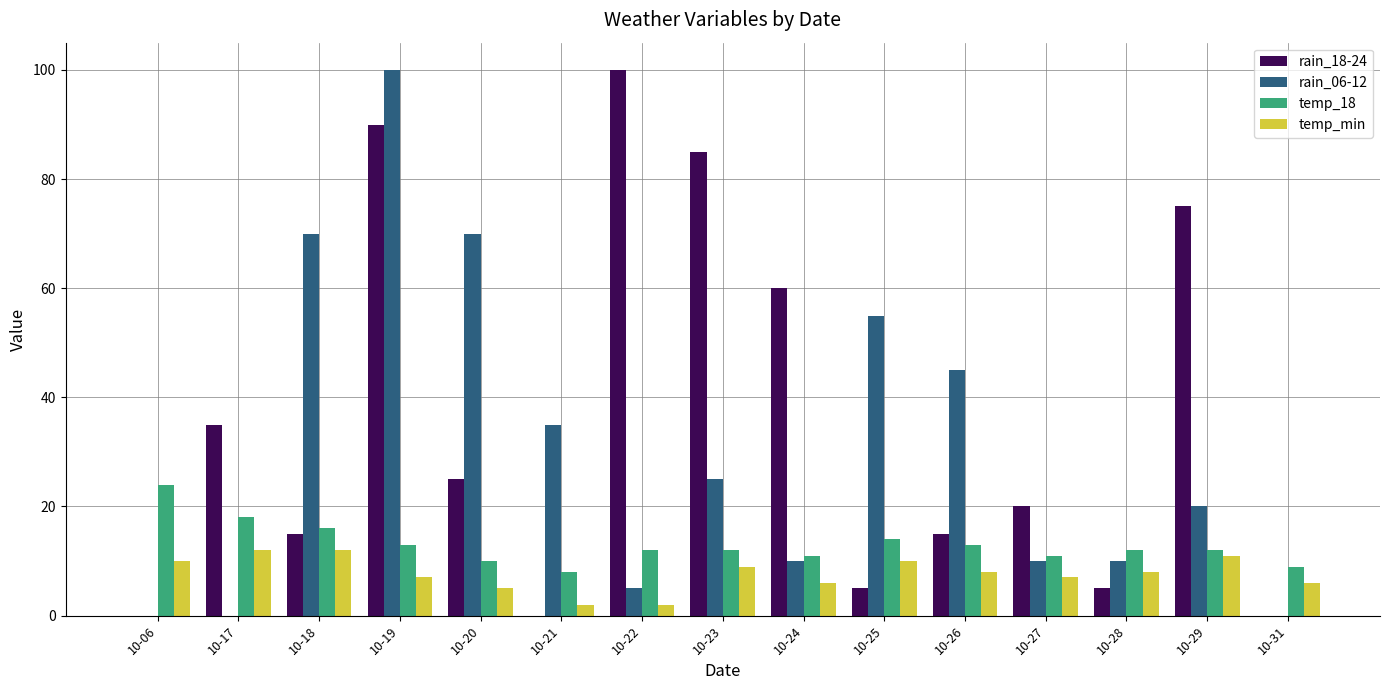

Reading left to right, extract all data points from this chart.

rain_18-24: 0	35	15	90	25	0	100	85	60	5	15	20	5	75	0
rain_06-12: 0	0	70	100	70	35	5	25	10	55	45	10	10	20	0
temp_18: 24	18	16	13	10	8	12	12	11	14	13	11	12	12	9
temp_min: 10	12	12	7	5	2	2	9	6	10	8	7	8	11	6